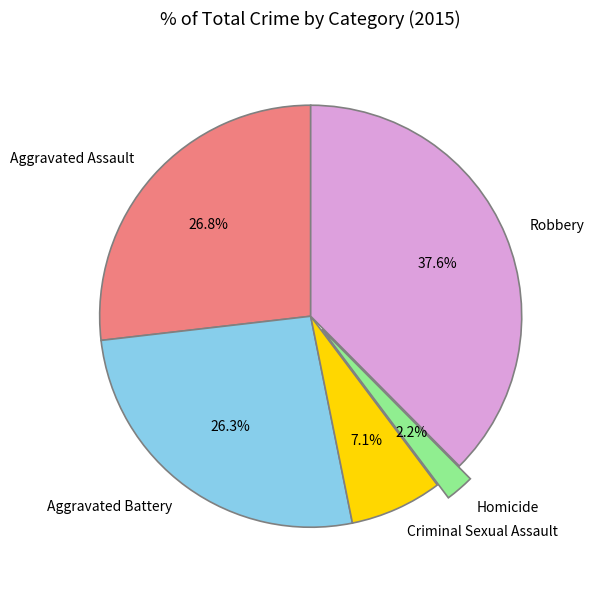

To the nearest percent, what percentage of the pie is Criminal Sexual Assault?

7%